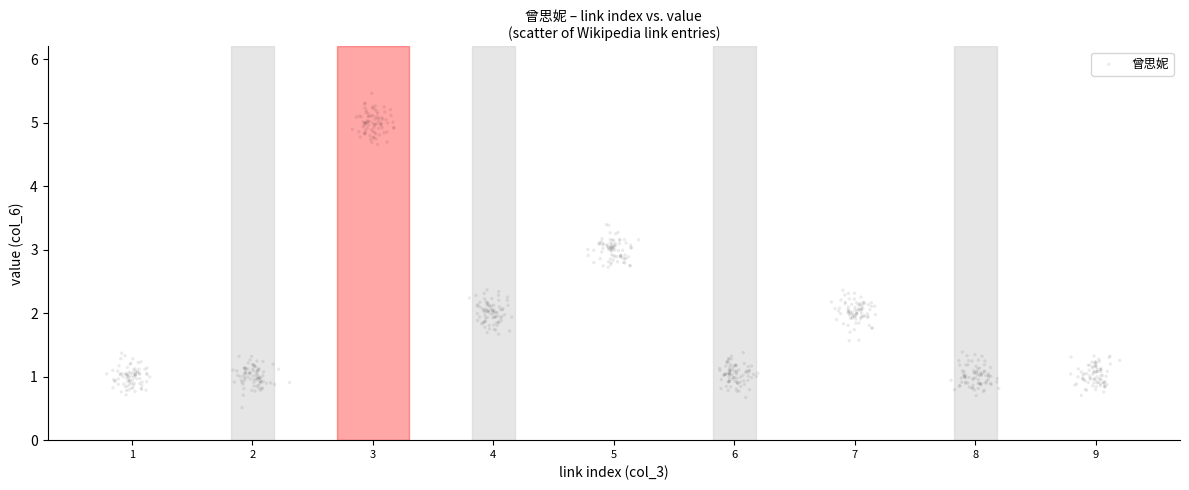

What is the range of Y values (max minus min)?

4.9